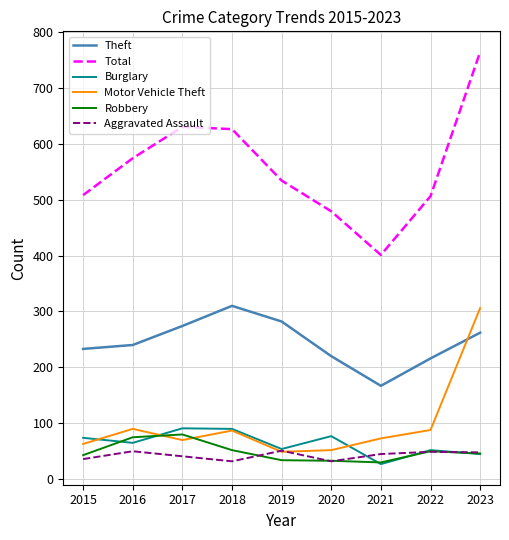

Between which two adjacent categories do Burglary and Motor Vehicle Theft first intersect?

2015 and 2016